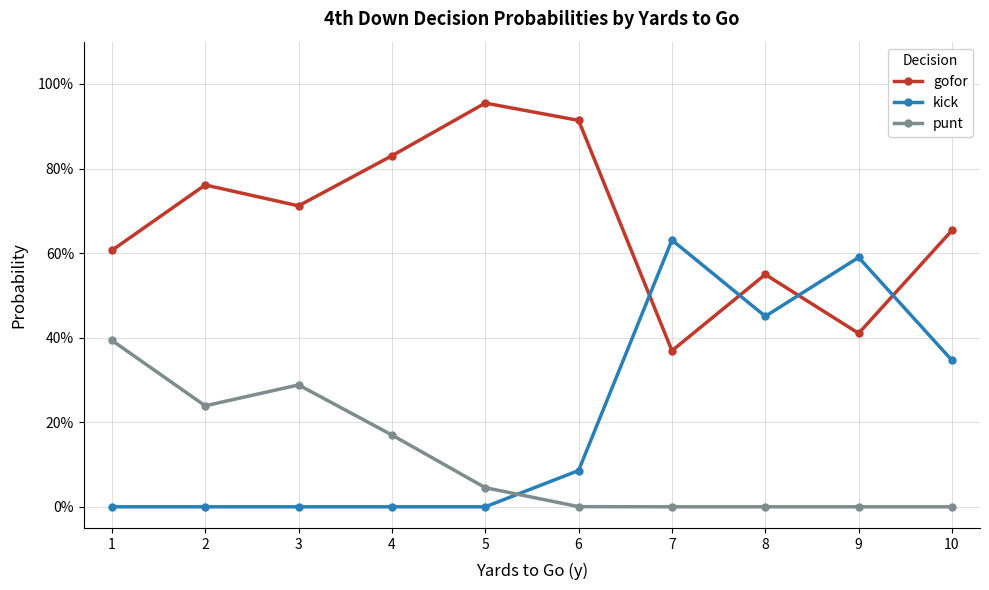

List the labels in order of kick value, largest first.

7, 9, 8, 10, 6, 1, 2, 3, 4, 5